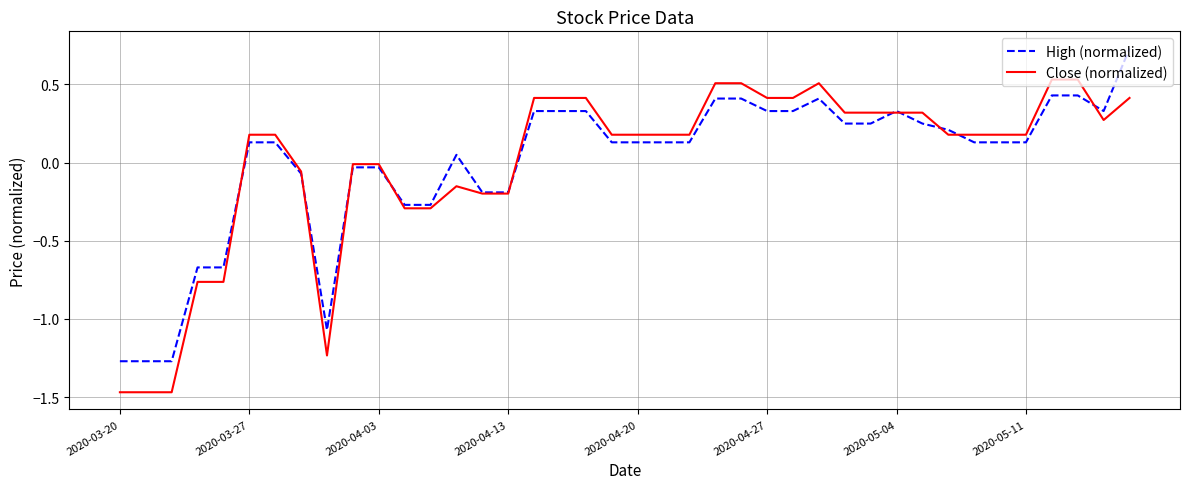

List the series in order of their peak value, highest first.

High (normalized), Close (normalized)